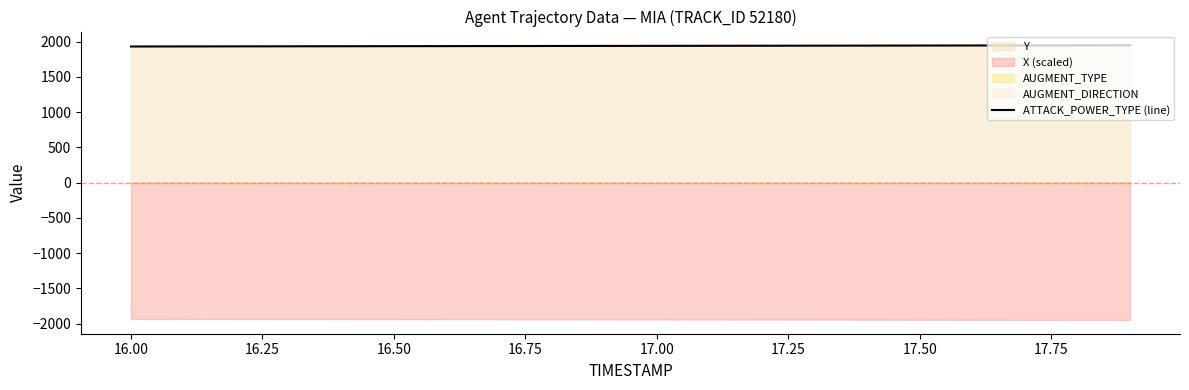

What is the highest value of the ATTACK_POWER_TYPE (line) series?

1947.8